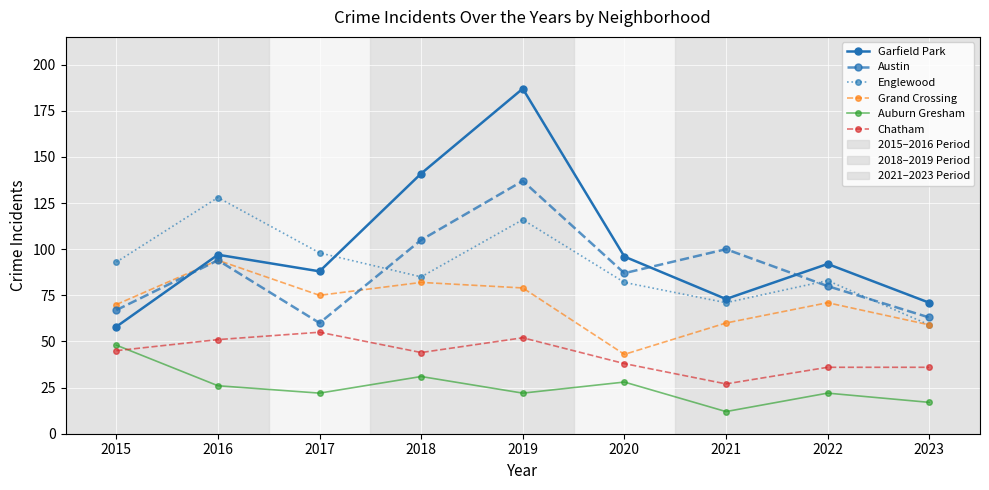

In Austin, how many points are higher than both neighbors (excluding endpoints)?

3